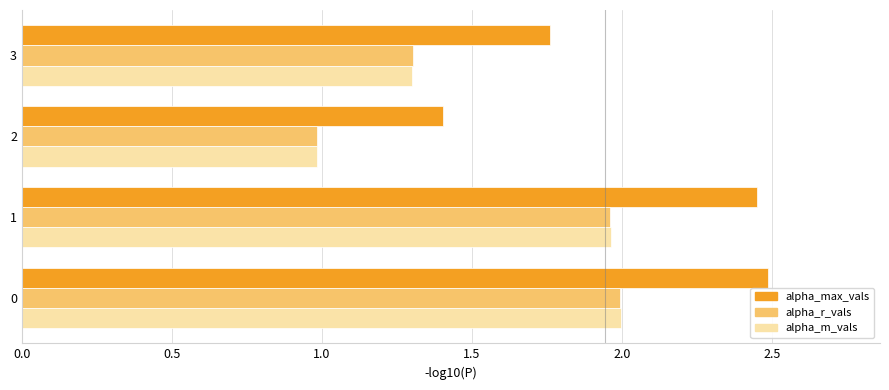

Which series has the largest range (max minus min)?

alpha_max_vals